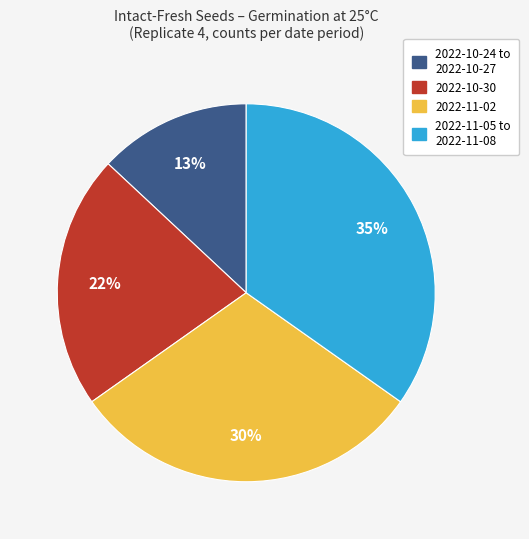

Does any single category account for the majority?

No